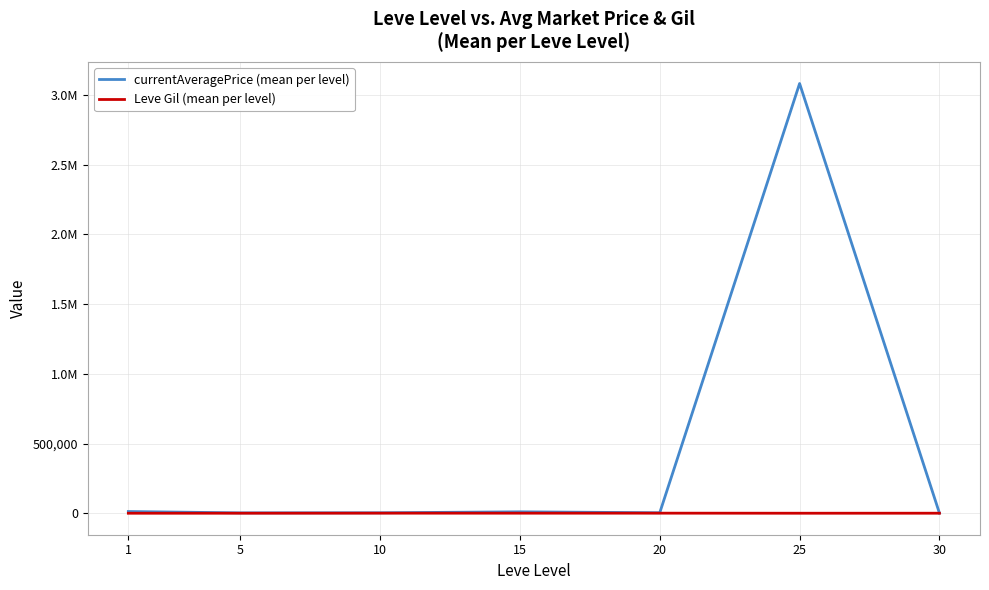

What is the highest value of the currentAveragePrice (mean per level) series?

3081230.0